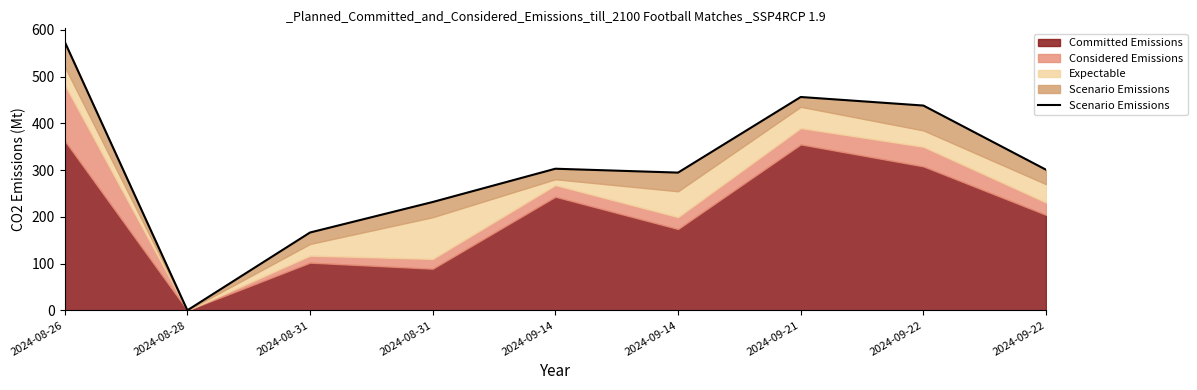

List the labels in order of value, largest first.

2024-08-26, 2024-09-21, 2024-09-22, 2024-09-14, 2024-09-22, 2024-09-14, 2024-08-31, 2024-08-31, 2024-08-28